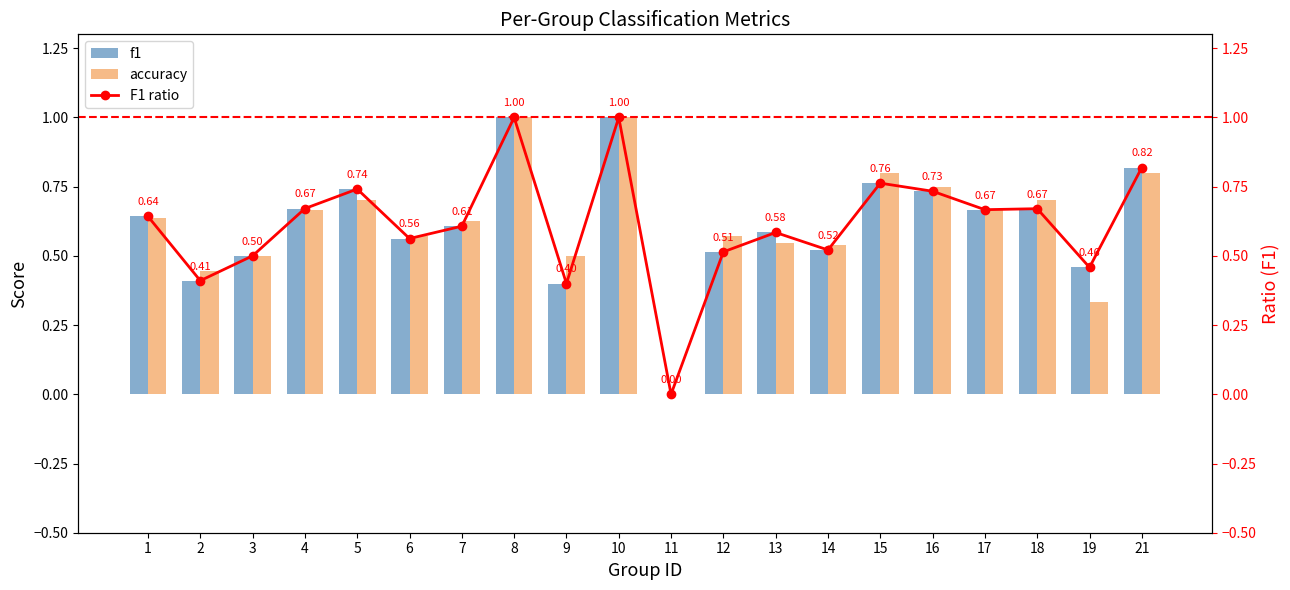

True or false: accuracy has a value of 0.5 at 14.

True